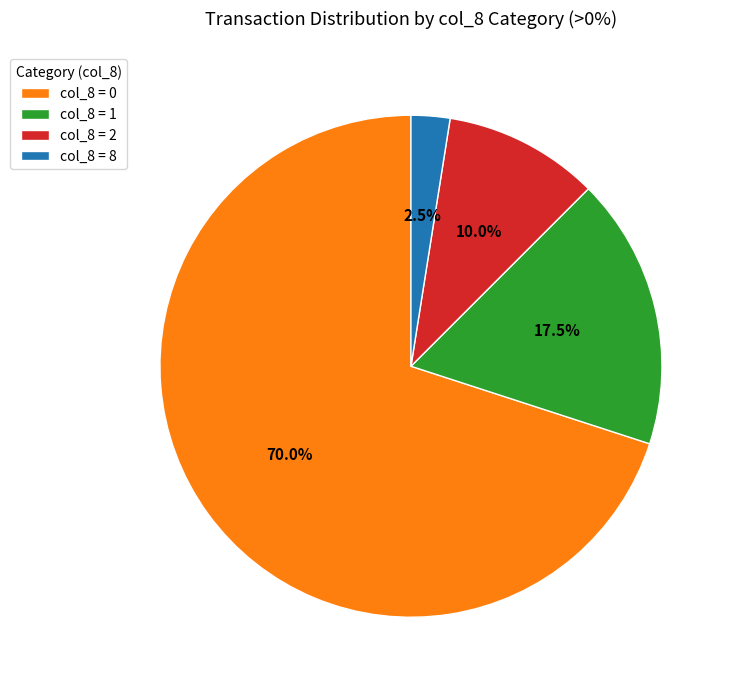

How many slices are in this pie chart?

4